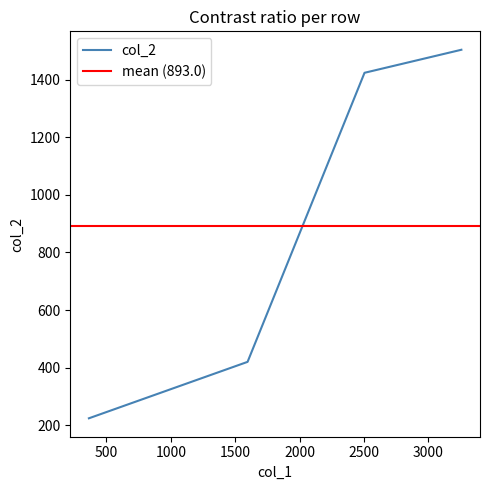

What is the sum of the values at 364 and 2504?

1648